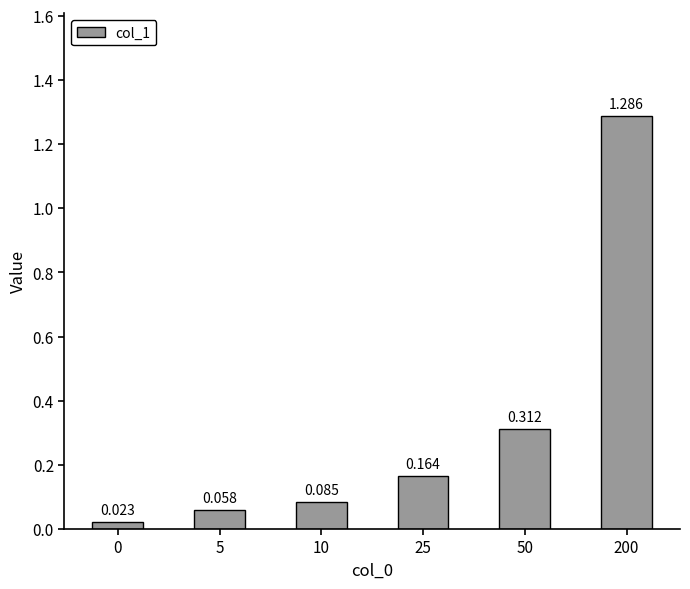

Are the bars grouped side by side (vs. stacked)?

No